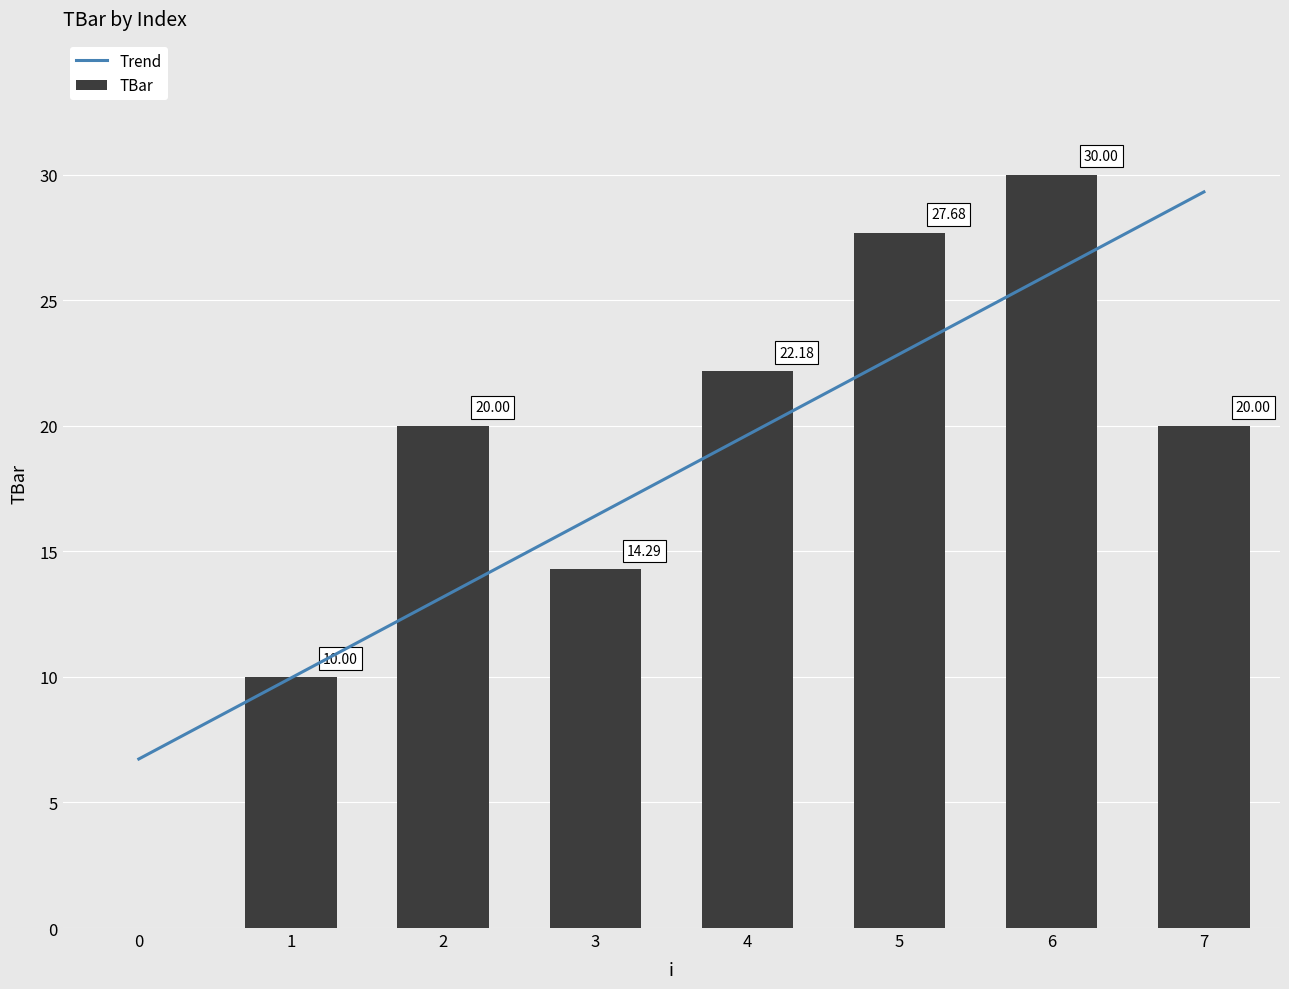

What is the difference between the maximum and minimum values?

30.0